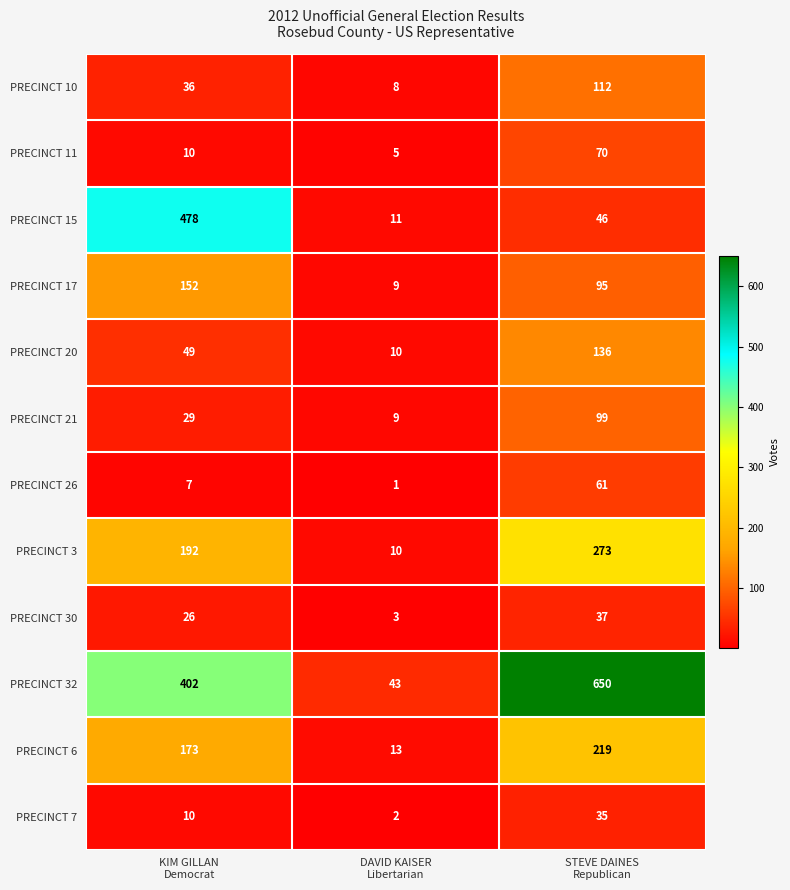

At how many categories does at least one series exceed 29?

3